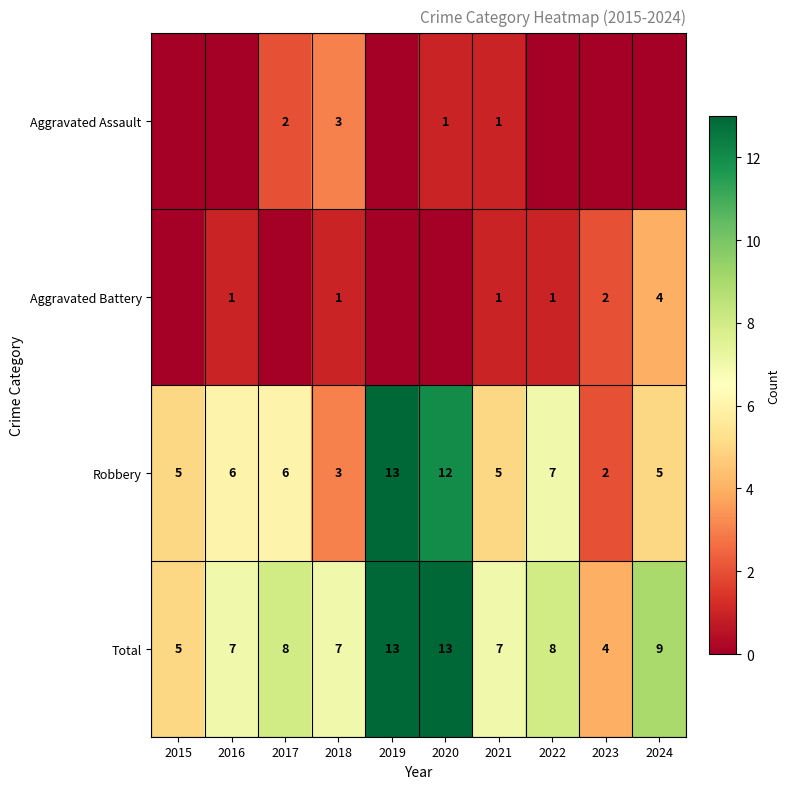

The value of Aggravated Battery at 2022 is 2. True or false?

False